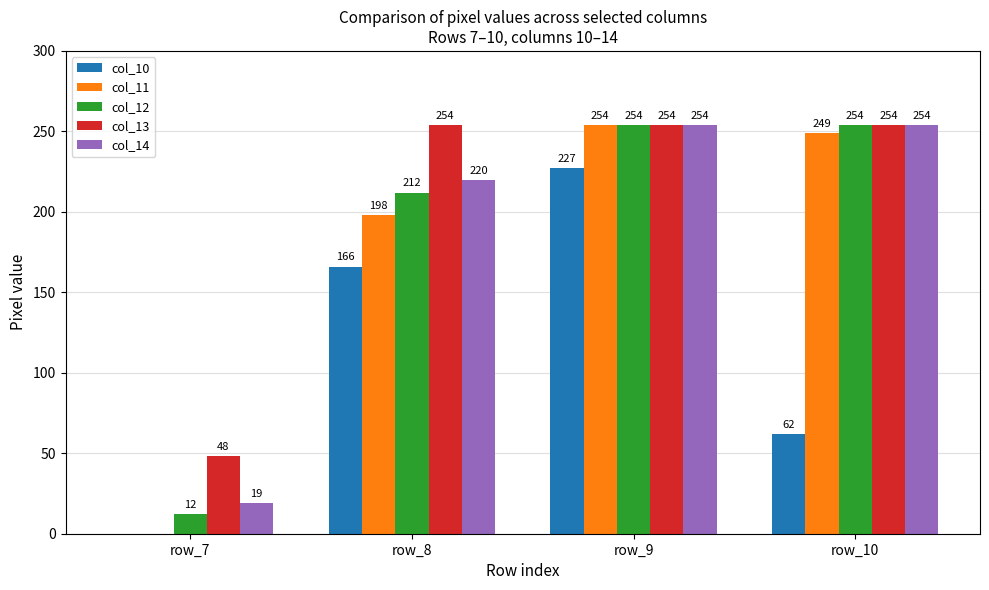

How many col_10 values are between 62 and 227?

3